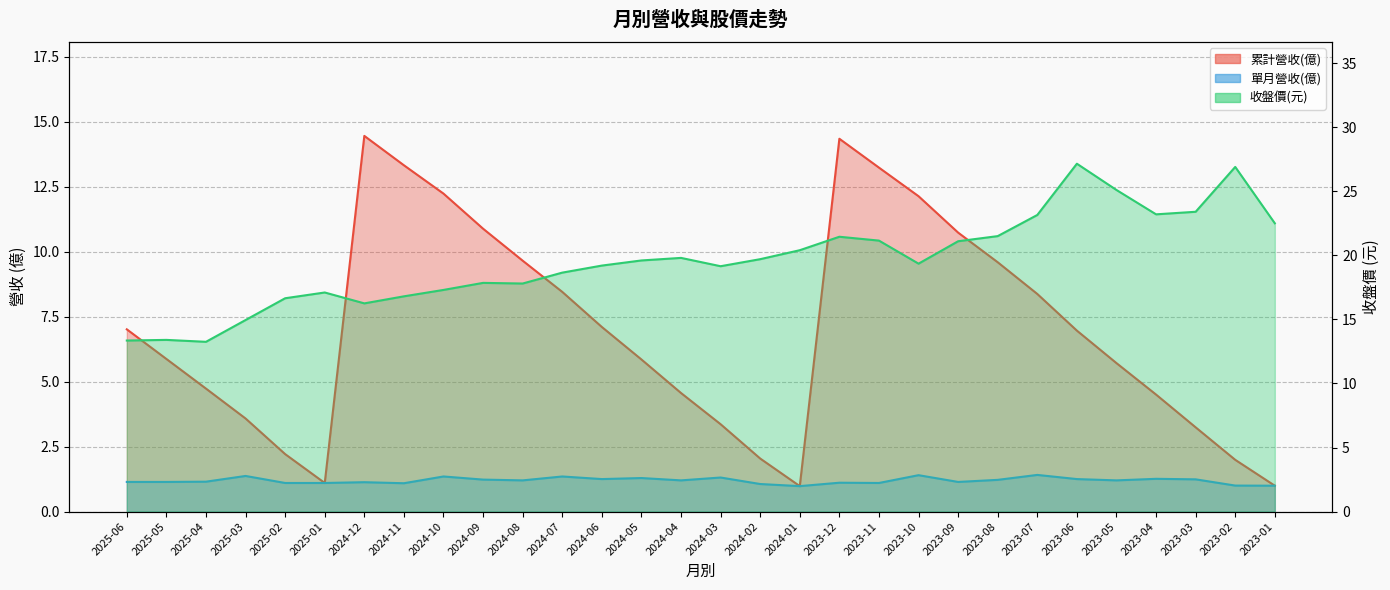

Where does the 累計營收(億) series first go above 6?

2025-06